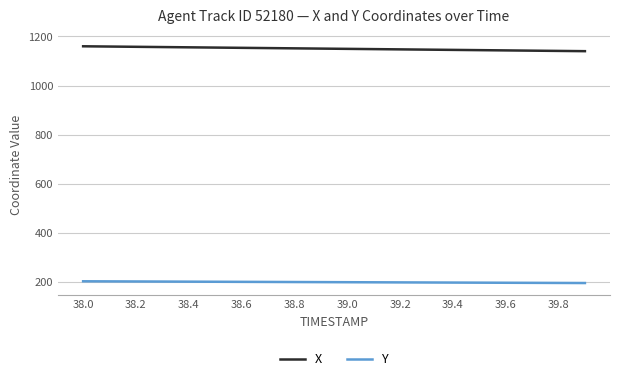

What is the lowest value of the Y series?

195.1